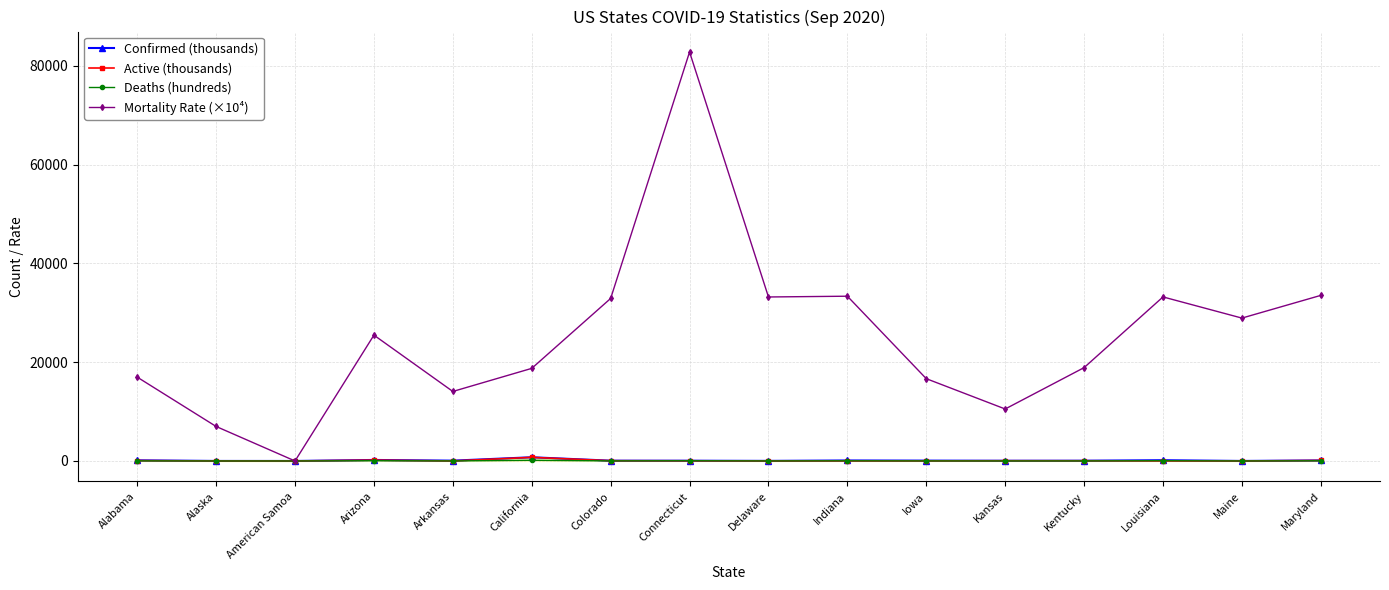

What is the total value across all series at Indiana?

33507.0